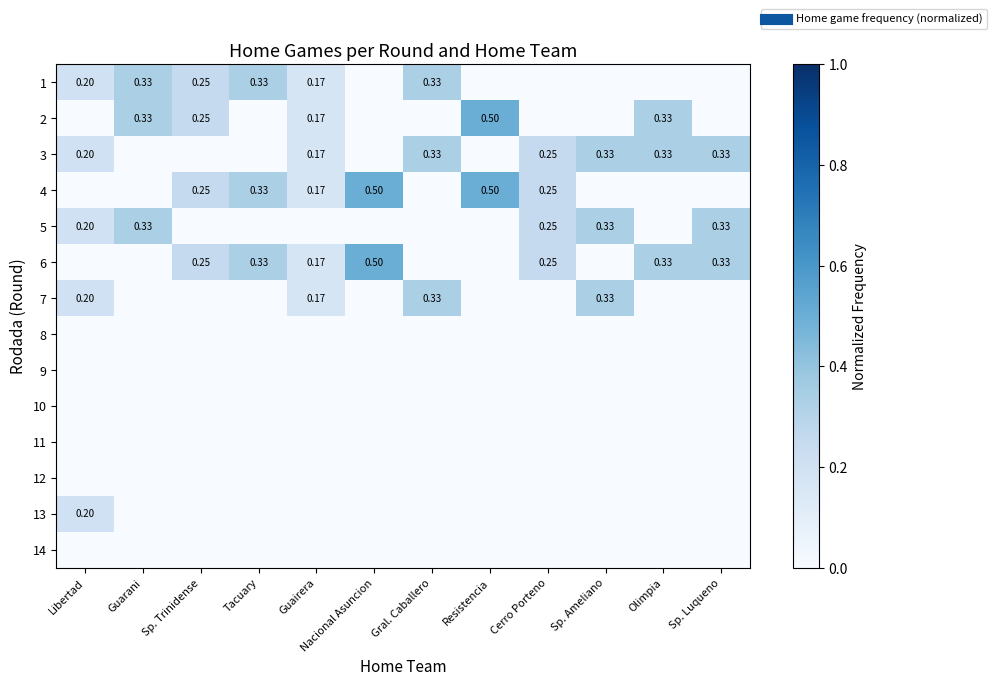

What is the difference between the 1 values at Olimpia and Libertad?

0.2